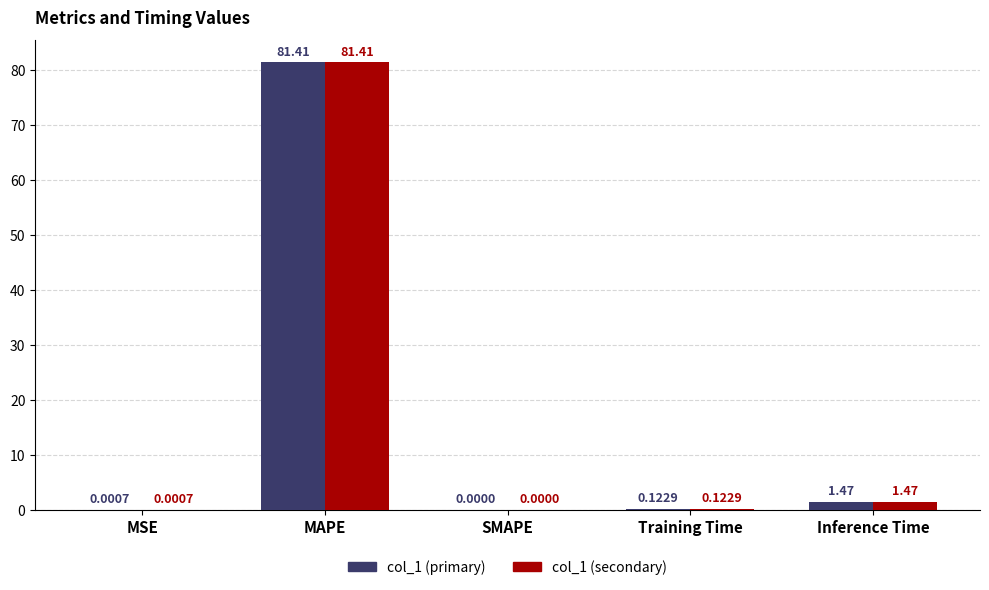

At which category does the chart reach its peak across all series?

MAPE